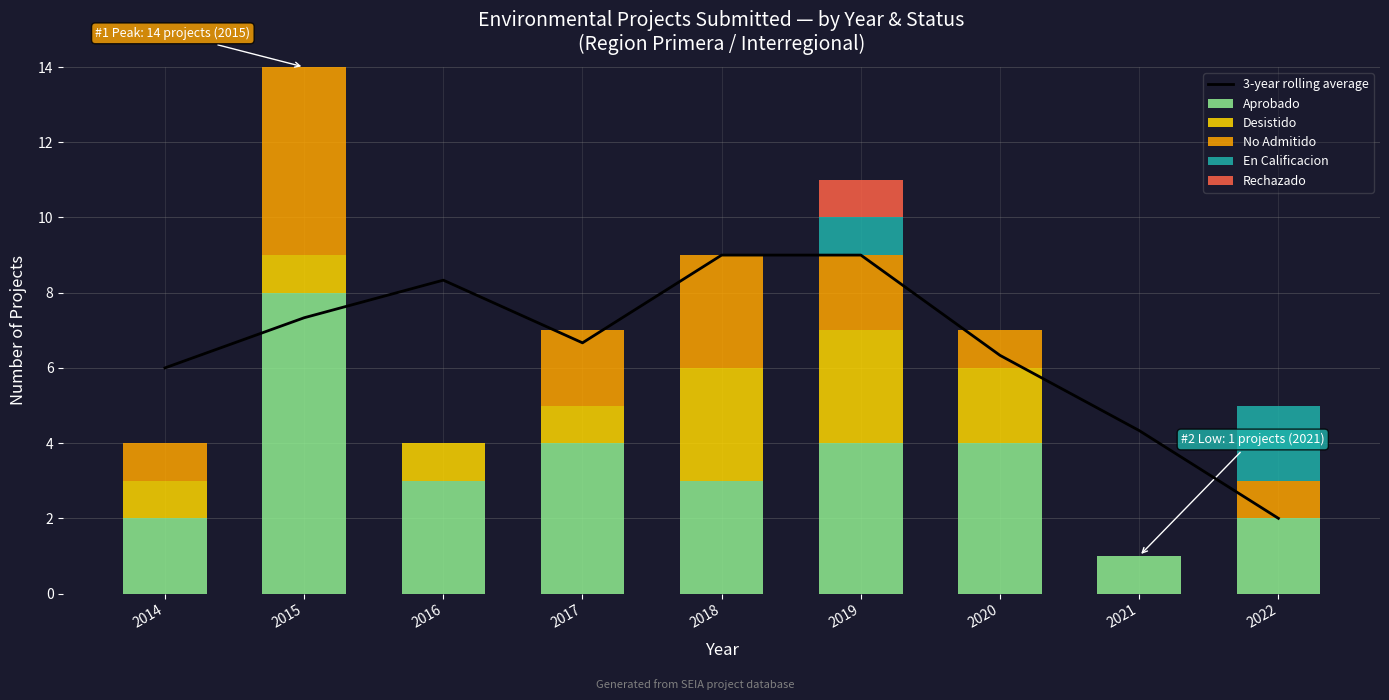

How many values in the Rechazado series exceed 0?

1